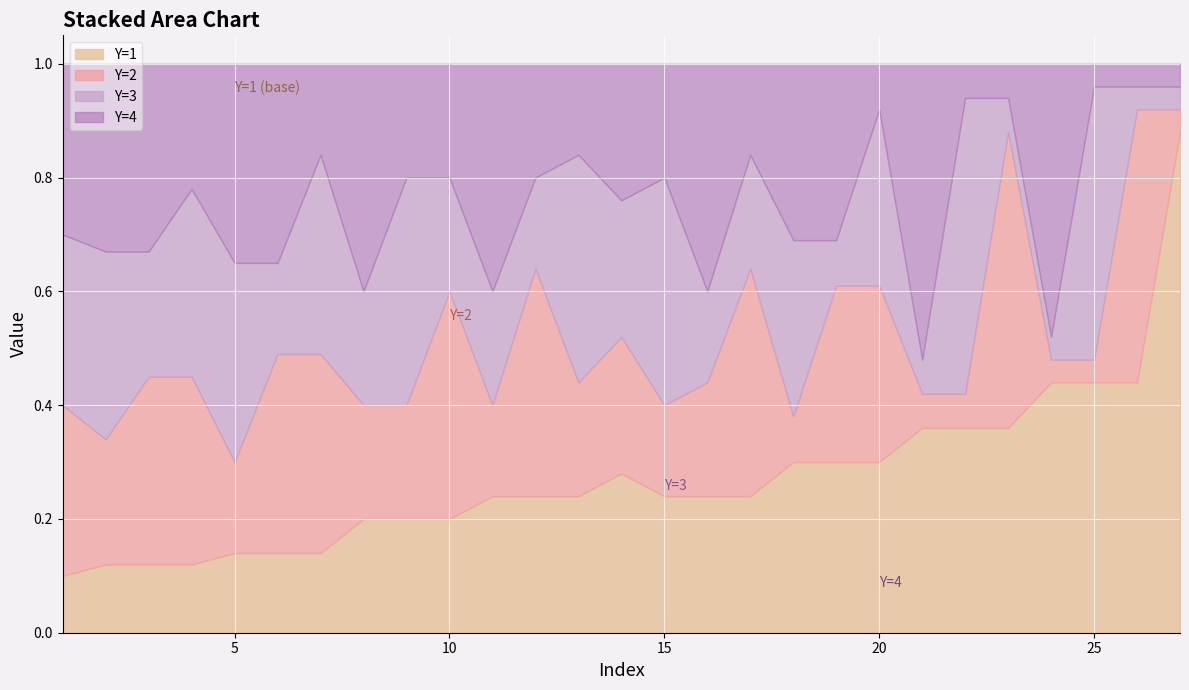

At how many categories does at least one series exceed 0?

27